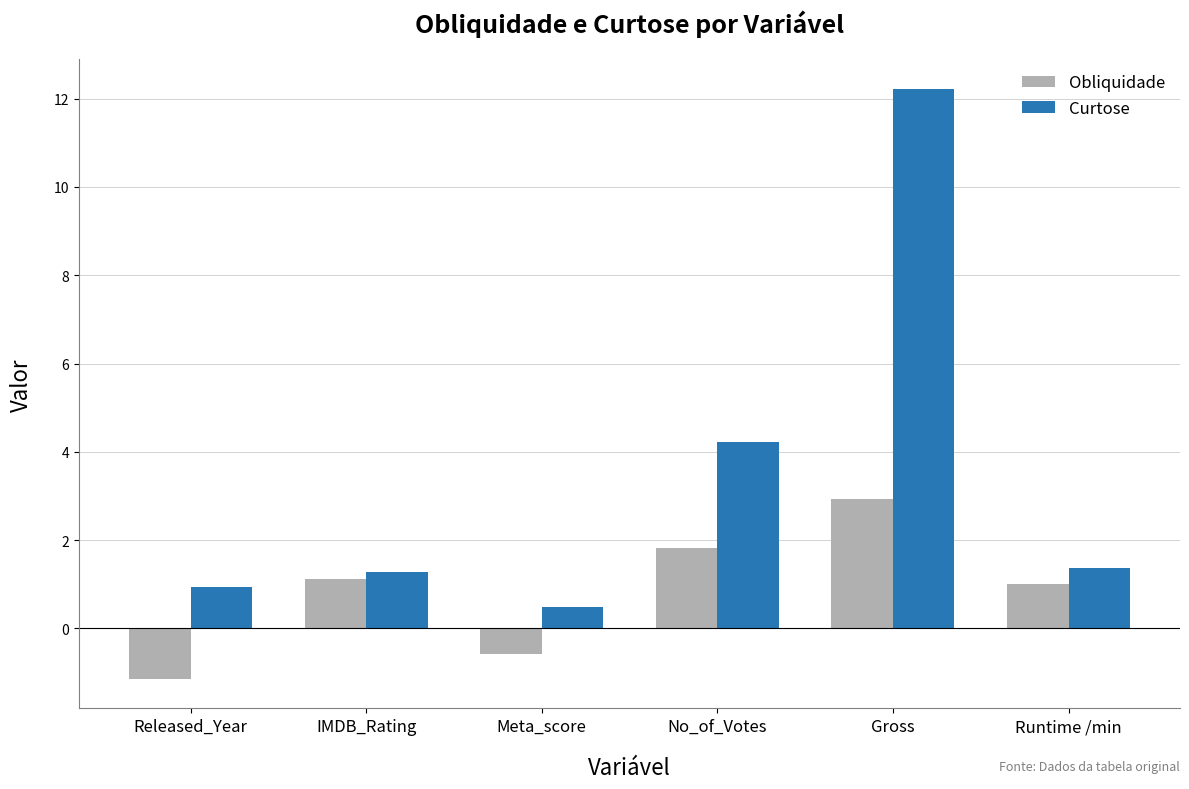

How many categories are shown in the chart?

6